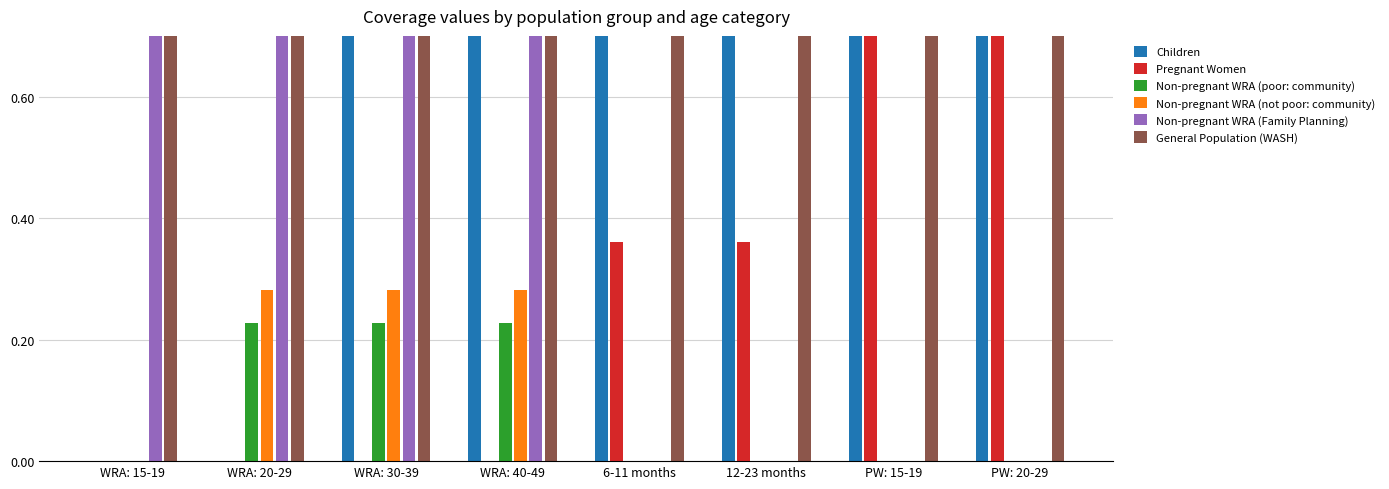

Which series has the widest spread of values?

Children